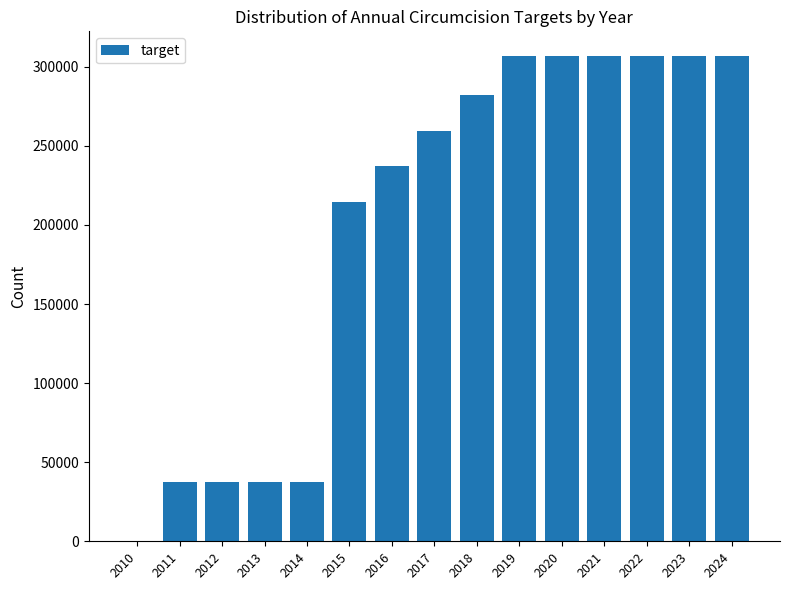

Between 2016 and 2020, which is larger?

2020